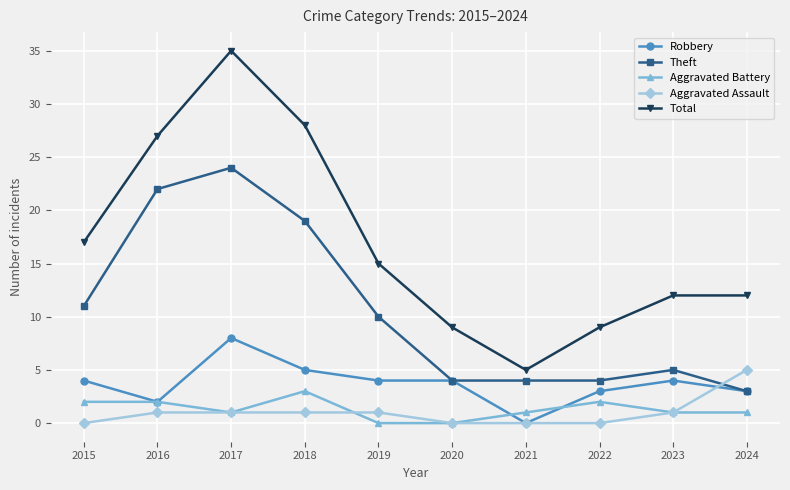

At which label does Theft reach its minimum?

2024